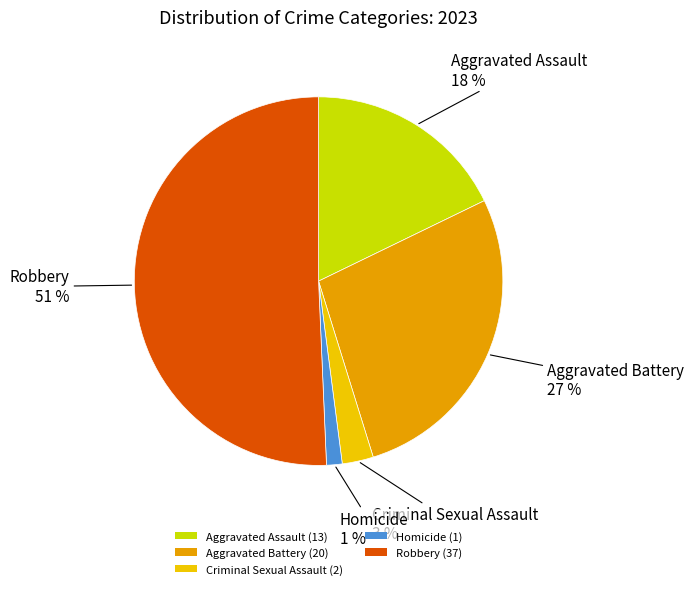

Which slice represents more than half of the pie?

Robbery